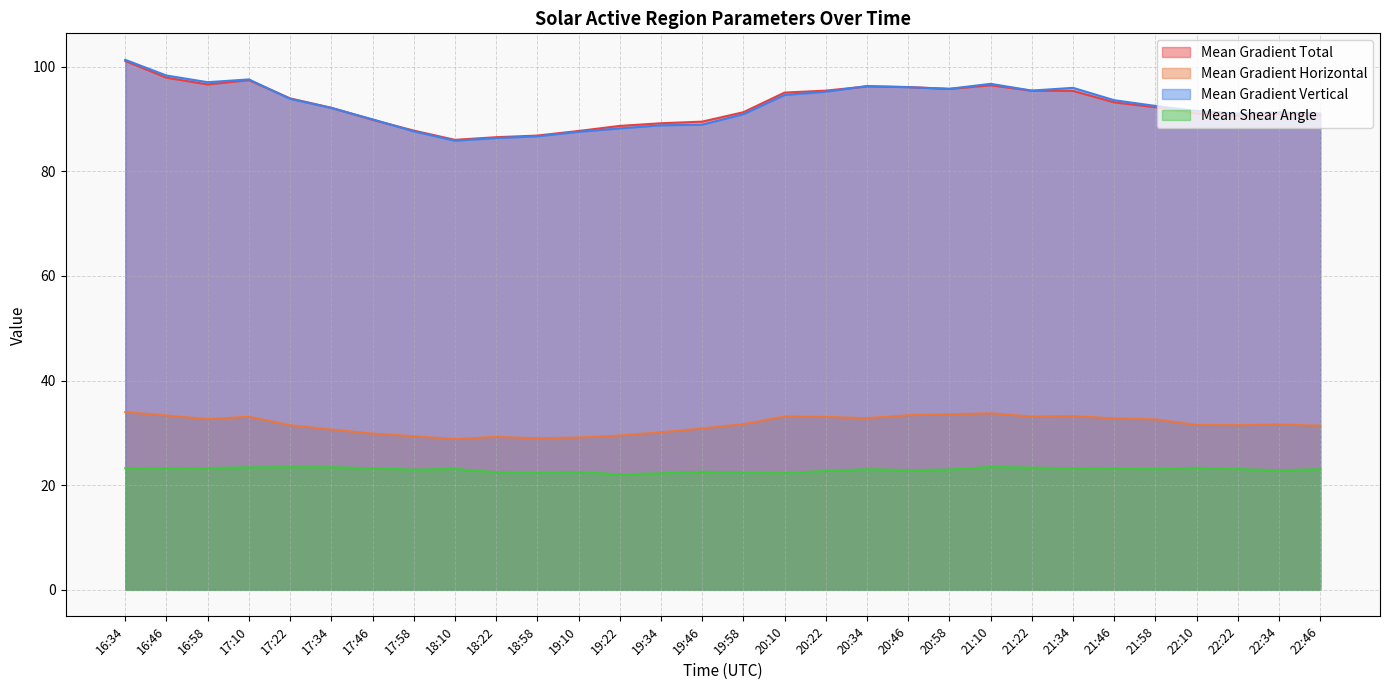

The value of Mean Shear Angle at 18:22 is 29.8. True or false?

False